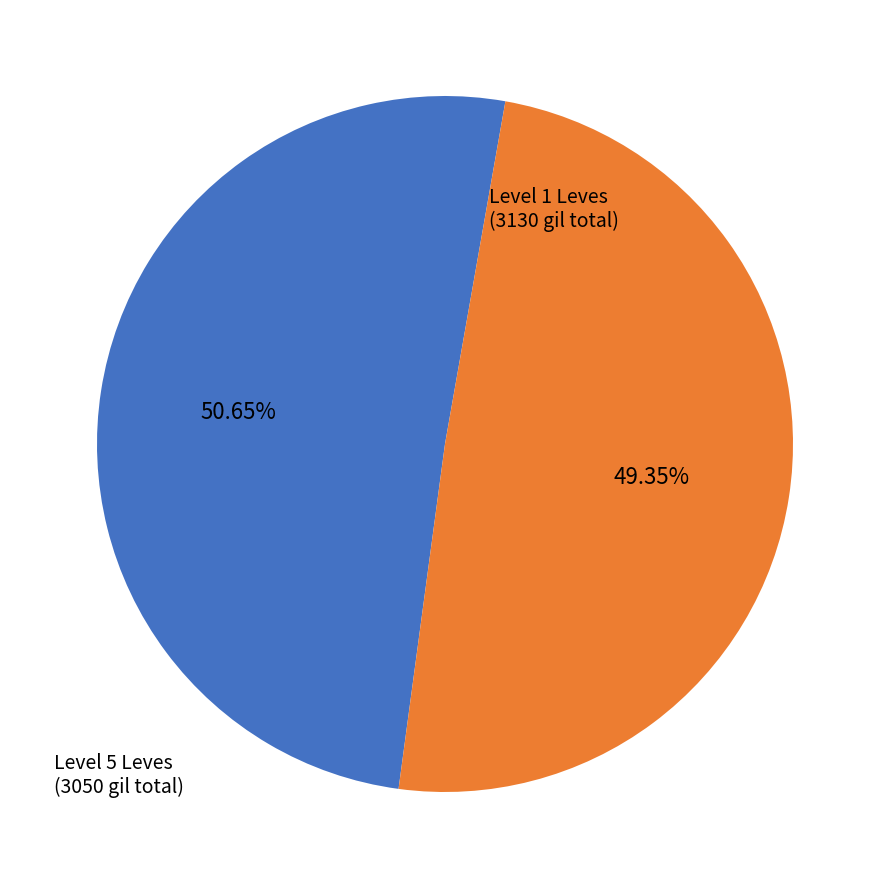

Between Level 5 Leves and Level 1 Leves, which is larger?

Level 1 Leves